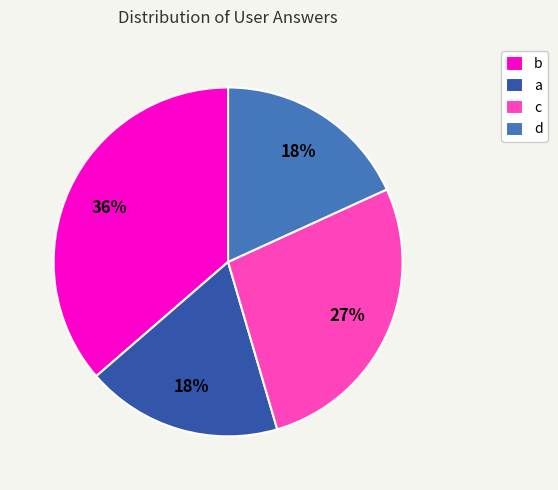

What is the largest slice in the pie chart?

b